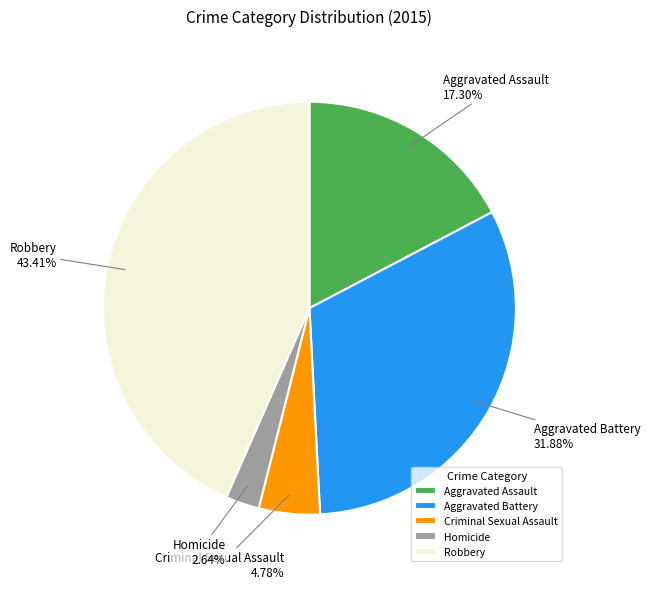

What is the ratio of the value at Criminal Sexual Assault to the value at Aggravated Battery?

0.1